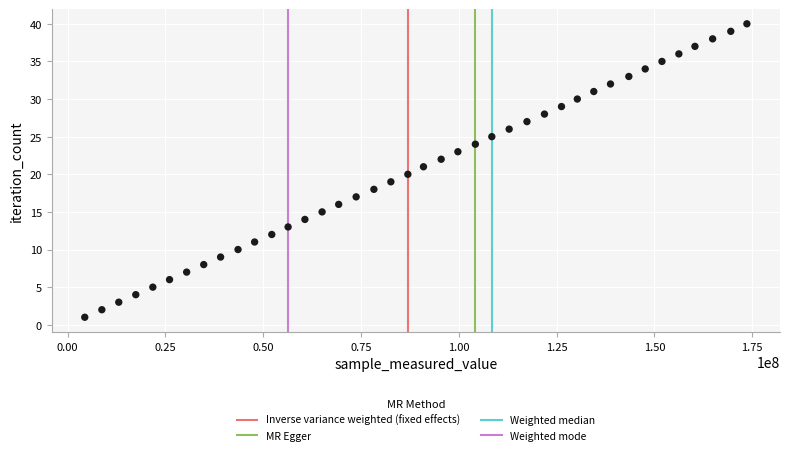

What is the range of X values (max minus min)?

169282932